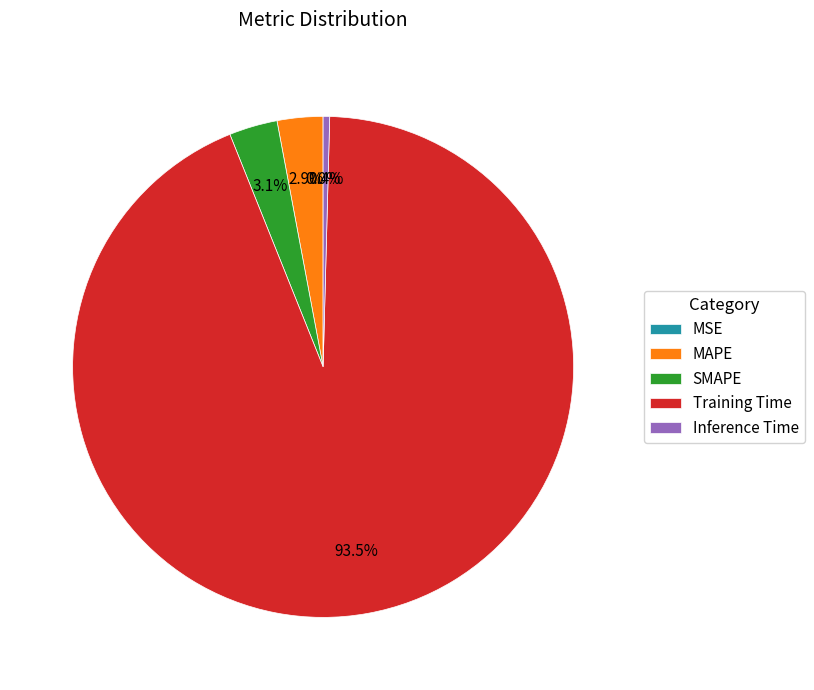

Which slice is the largest?

Training Time